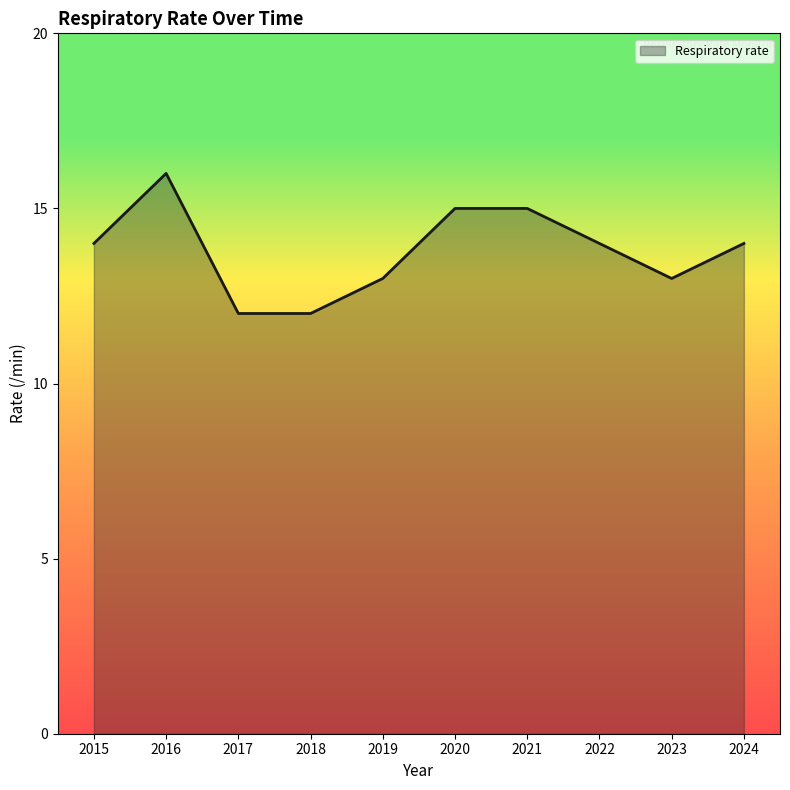

What is the difference between the values at 2020 and 2018?

3